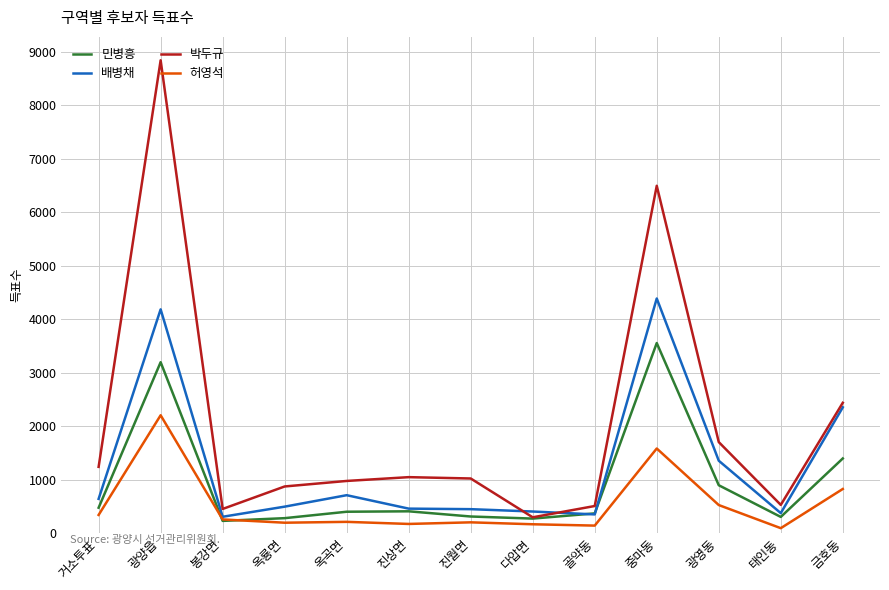

Is it true that 허영석 equals 200 at 옥룡면?

True